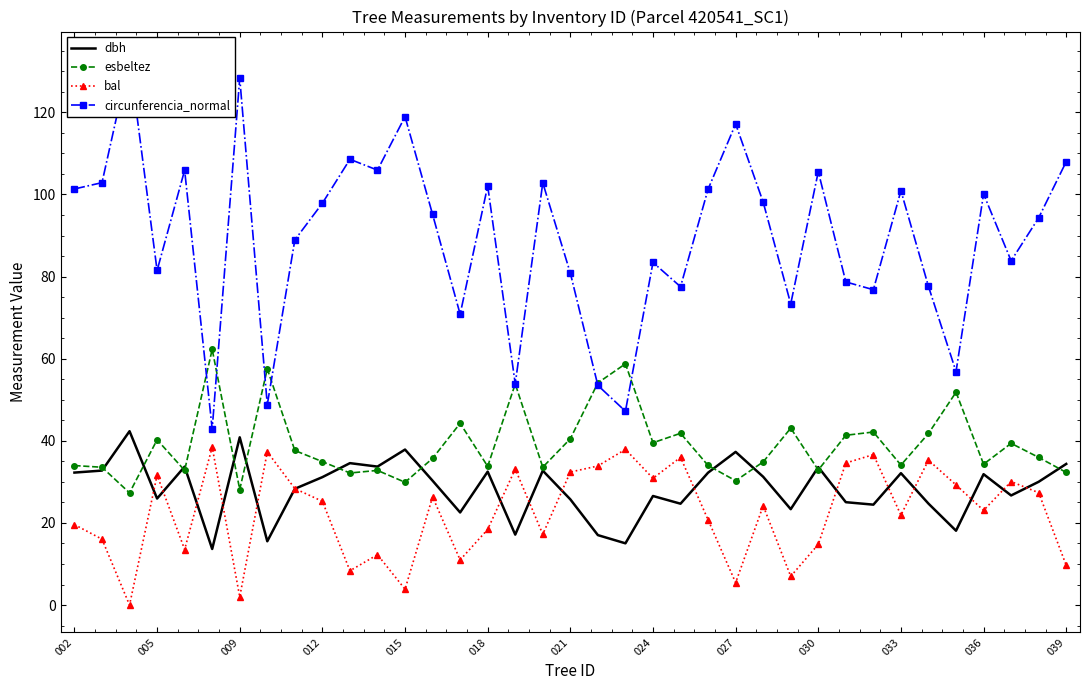

What are all the series names shown in the legend?

dbh, esbeltez, bal, circunferencia_normal